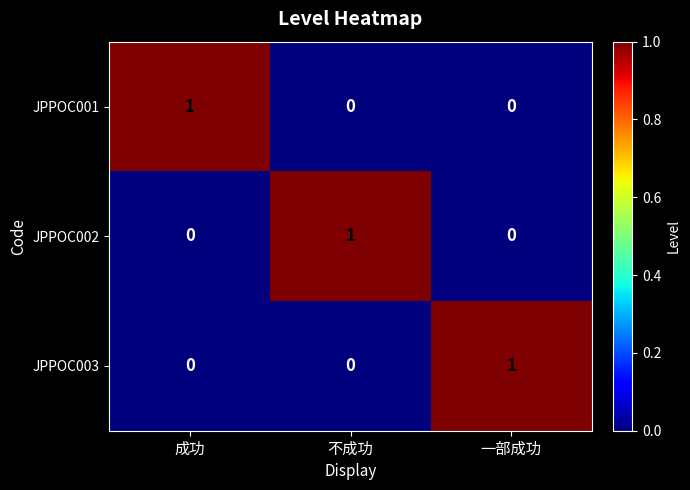

The JPPOC002 series shows 1 at 不成功. True or false?

True